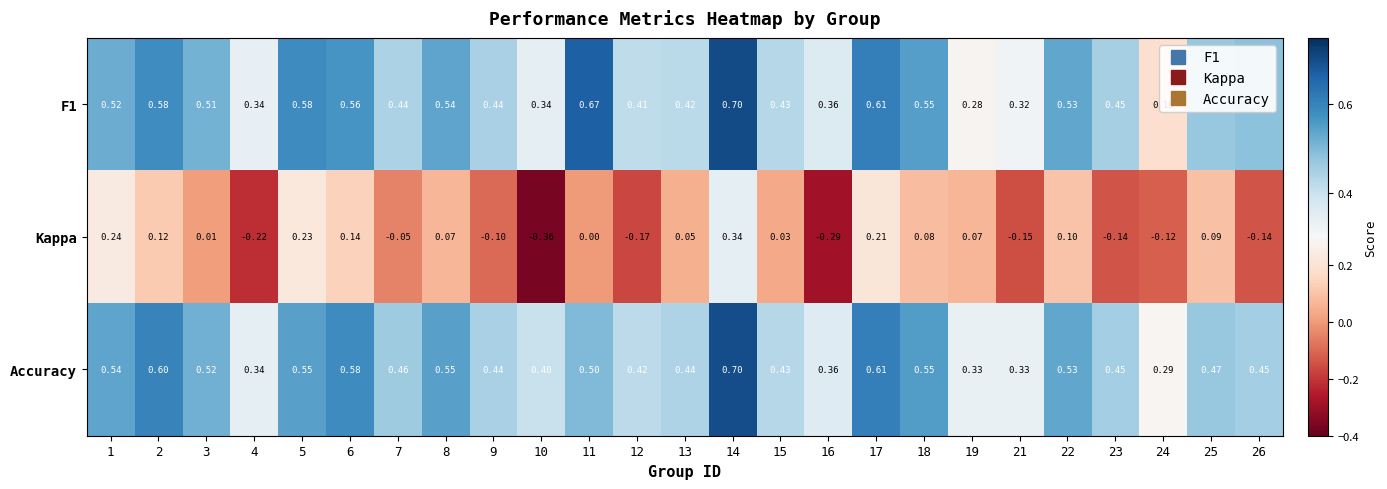

How many series are shown in this chart?

3